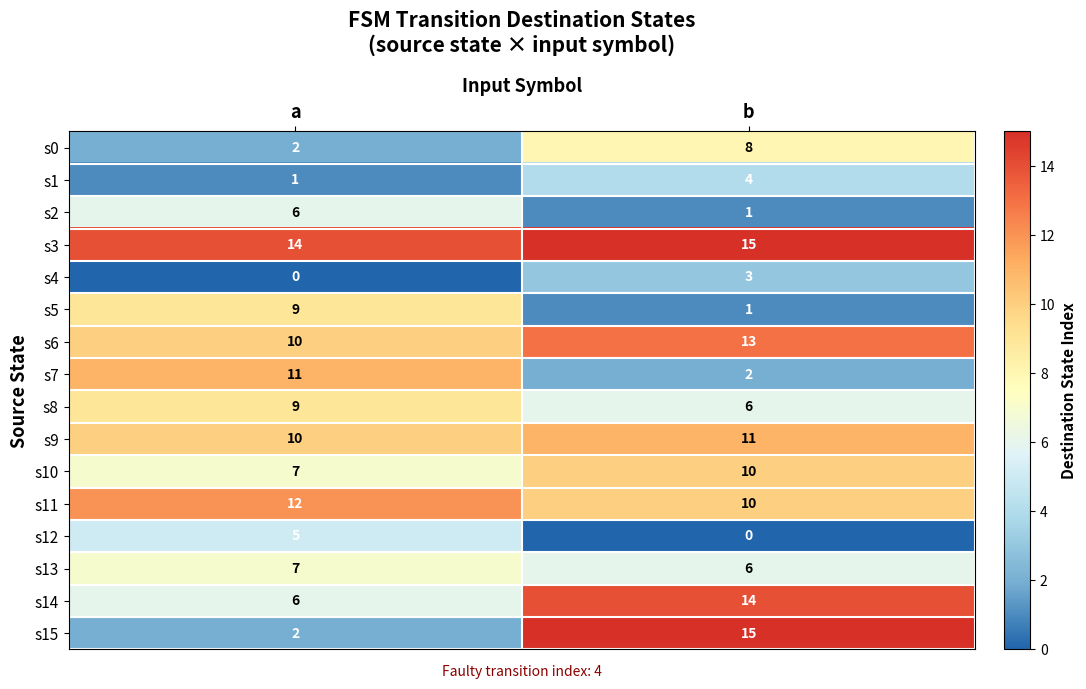

At which category is the sum across all series the highest?

b